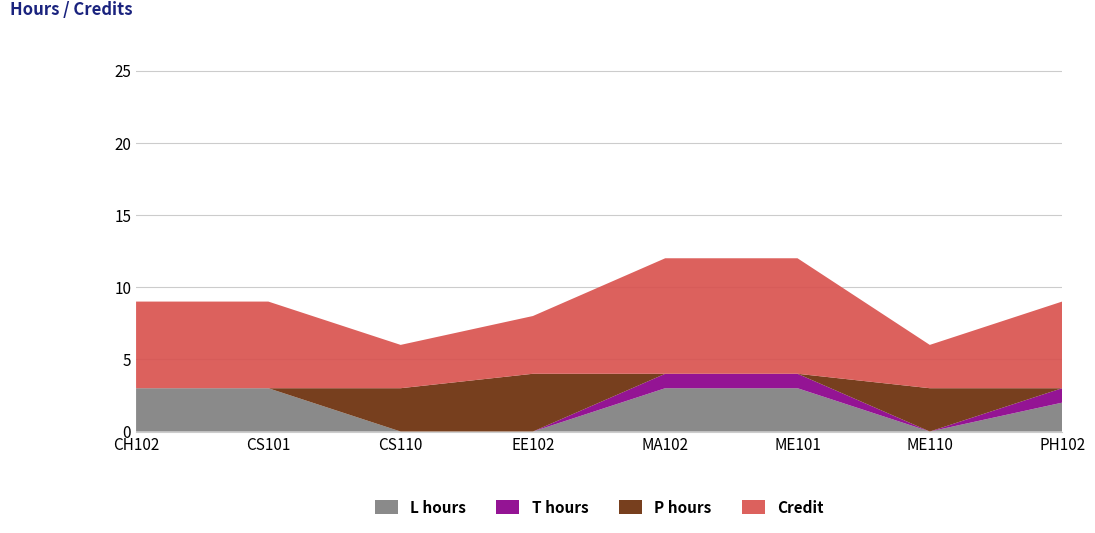

Reading left to right, list all the values displayed in this chart.

Credit: 1=6	2=6	3=3	4=4	5=8	6=8	7=3	8=6
L hours: 1=3	2=3	3=0	4=0	5=3	6=3	7=0	8=2
T hours: 1=0	2=0	3=0	4=0	5=1	6=1	7=0	8=1
P hours: 1=0	2=0	3=3	4=4	5=0	6=0	7=3	8=0